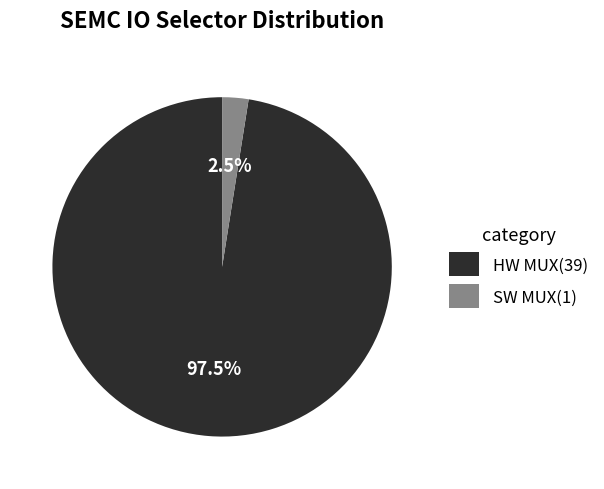

Which category has the smallest portion of the pie?

SW MUX